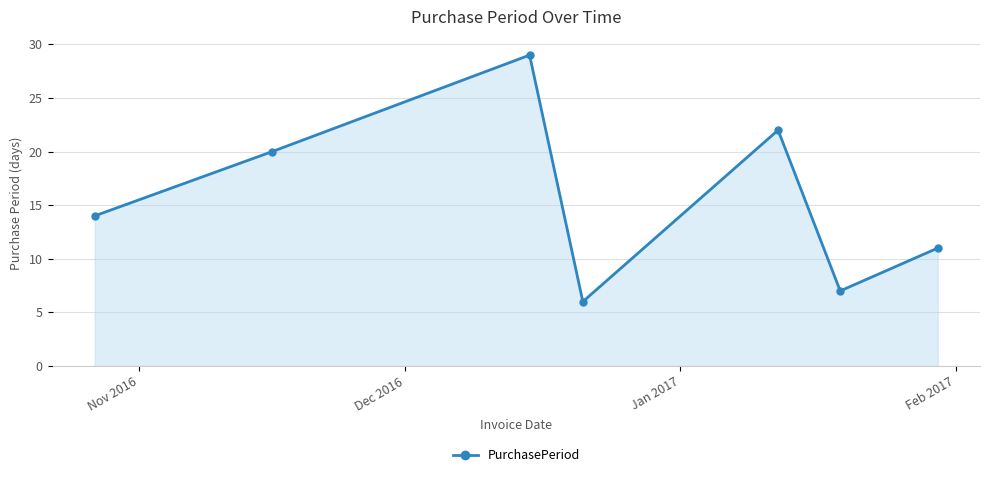

Reading right to left, list all the values displayed in this chart.

11	7	22	6	29	20	14